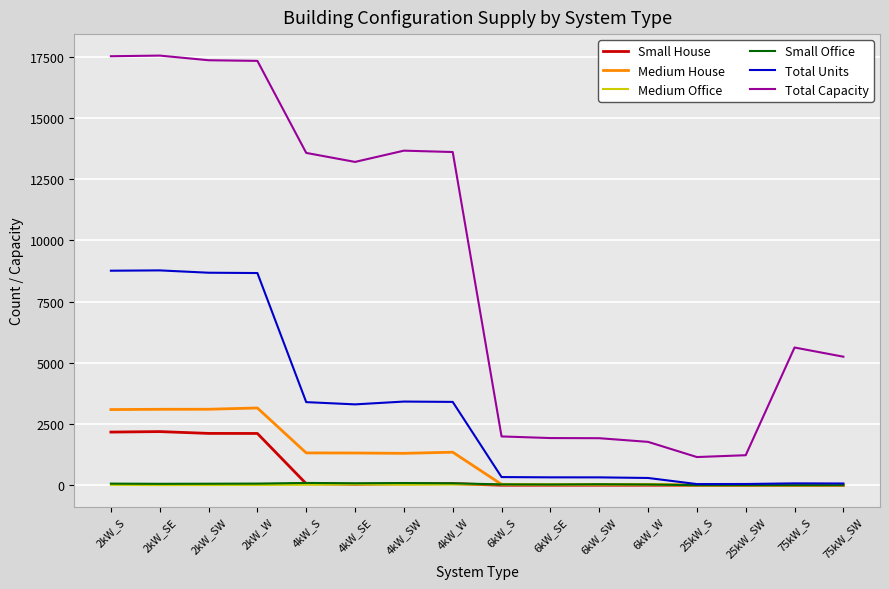

Which series has the largest range (max minus min)?

Total Capacity